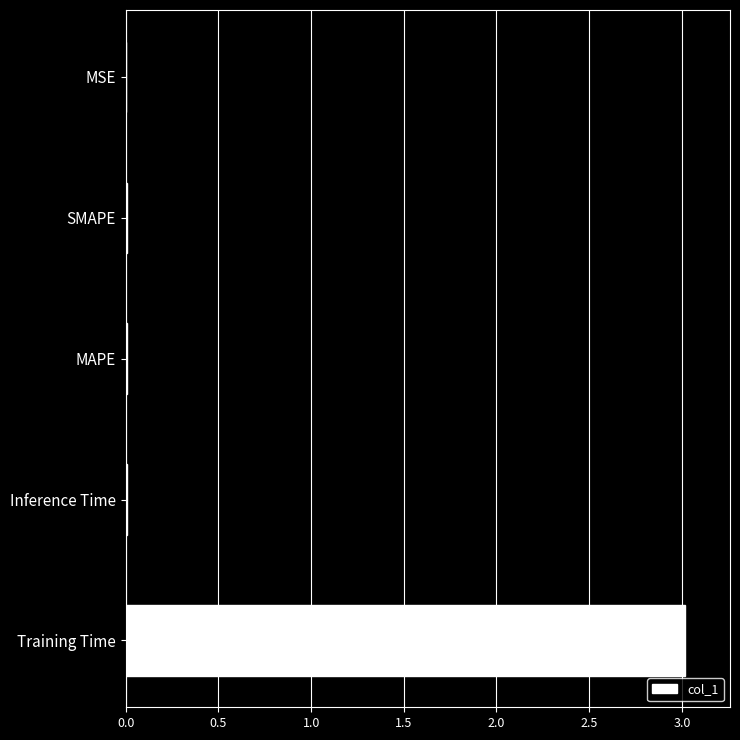

What is the sum of all values?

3.0